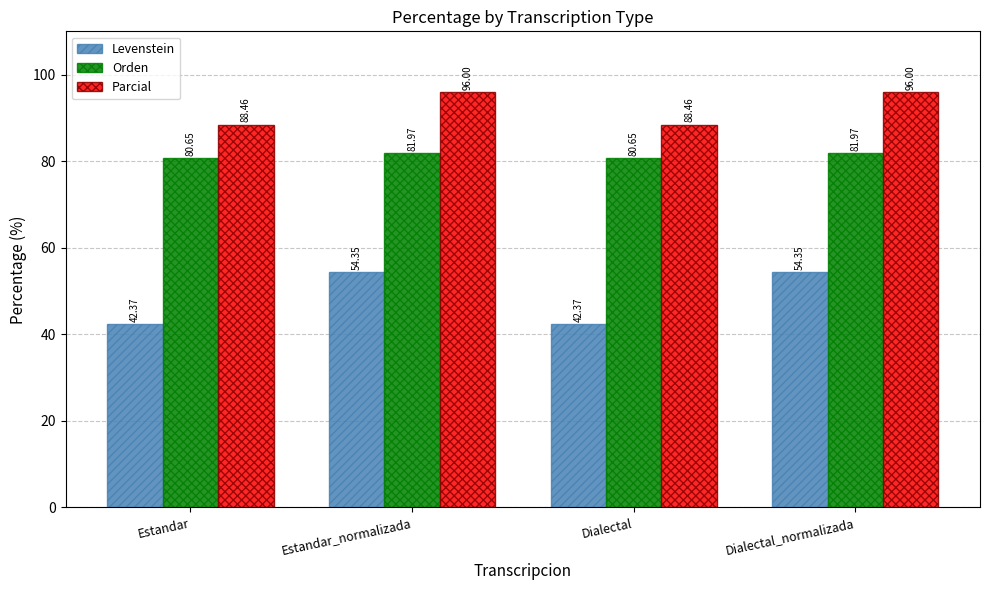

At which label does Levenstein first exceed 54?

Estandar_normalizada